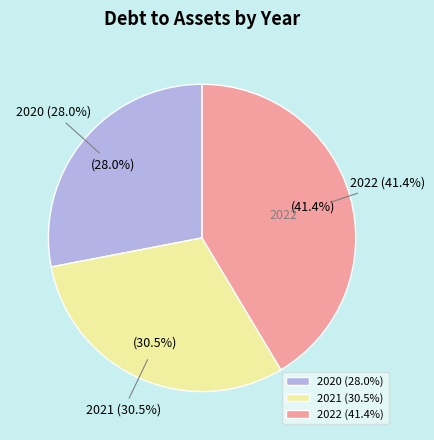

Combined, do 2020 and 2022 account for over 50%?

Yes